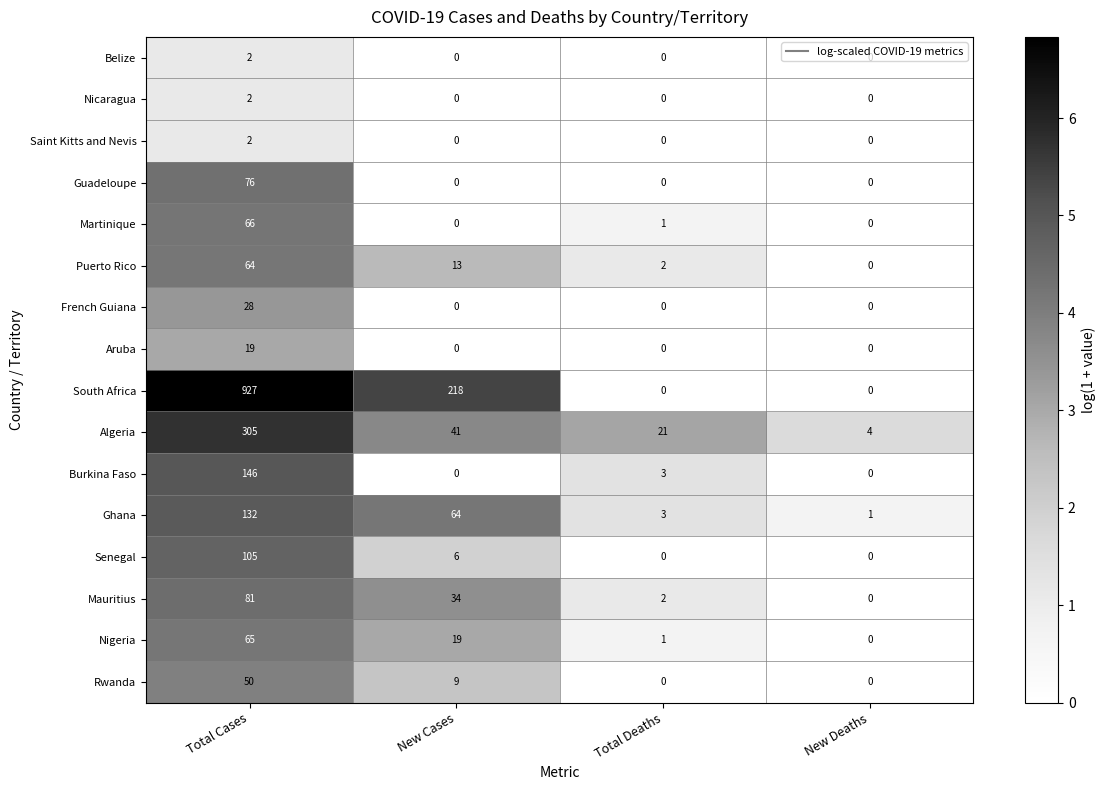

Count the Nicaragua values in the range 0 to 2.

4